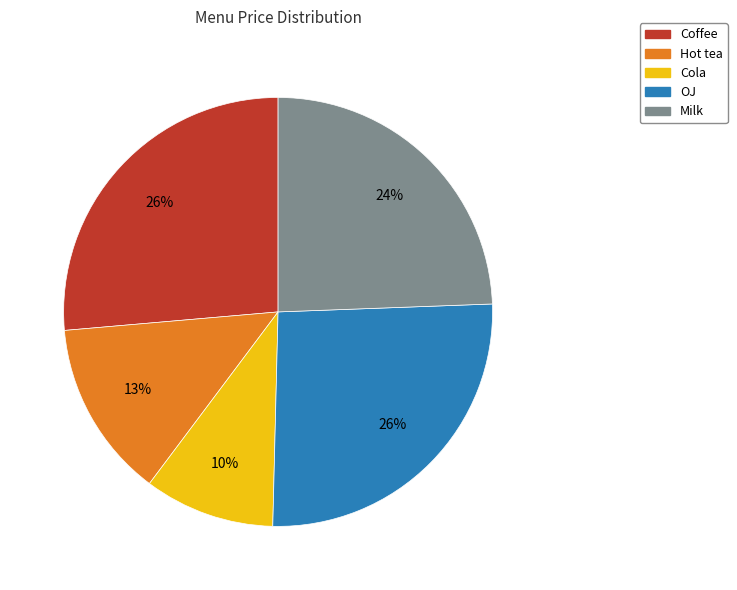

What percentage is the OJ slice, to the nearest percent?

26%